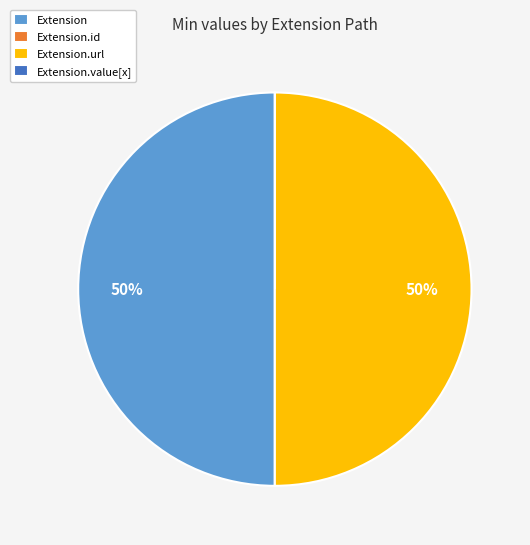

To the nearest percent, what is the difference between the largest and smallest slice percentages?

50%